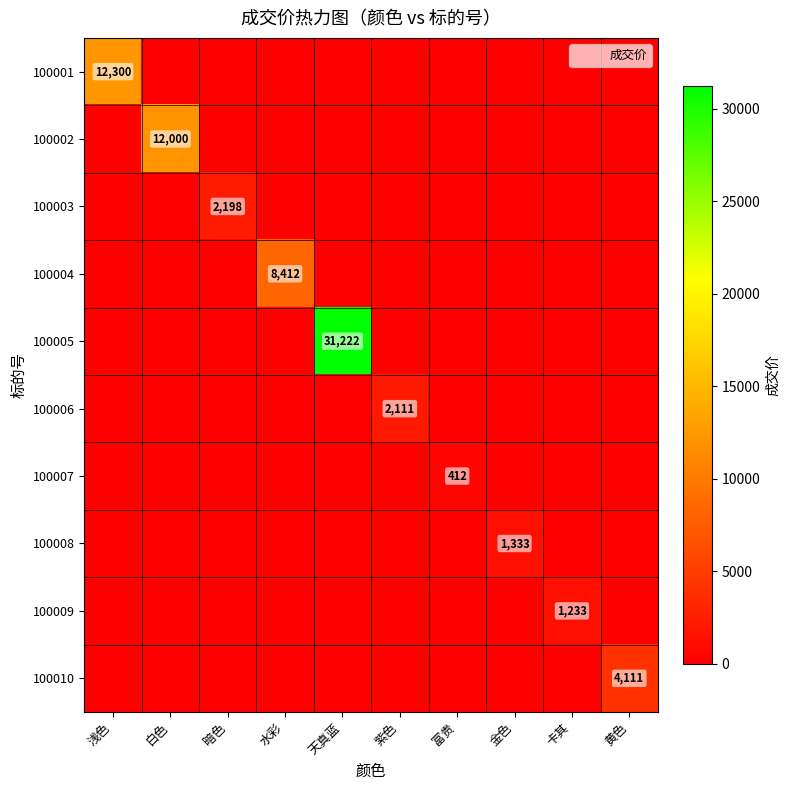

The 100004 series shows 4295 at 富贵. True or false?

False